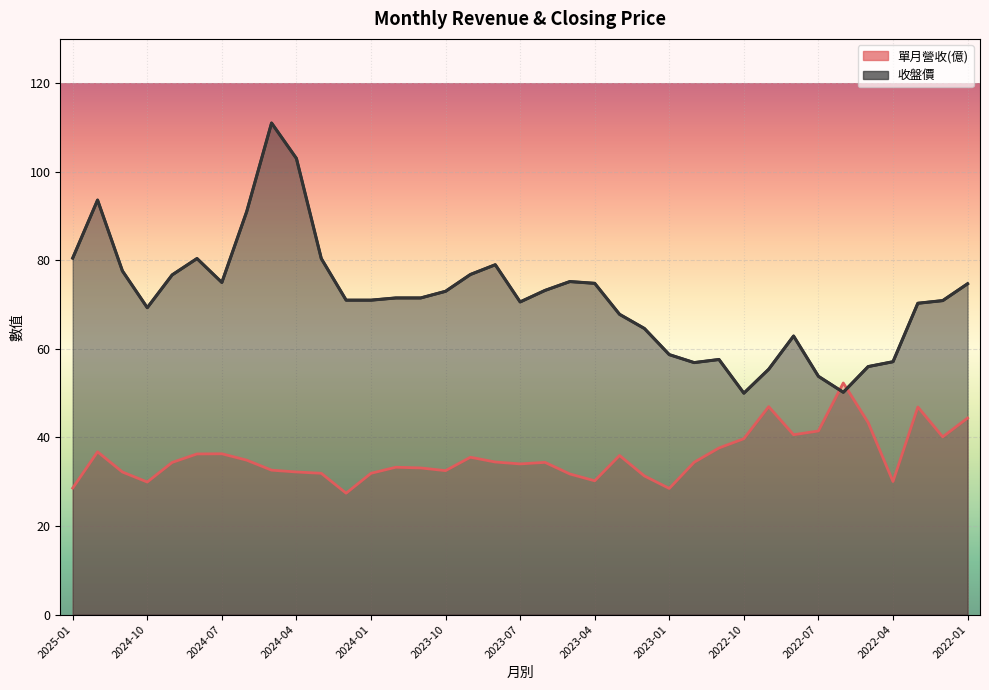

What value does the 收盤價 series have at 2024-04?

103.0